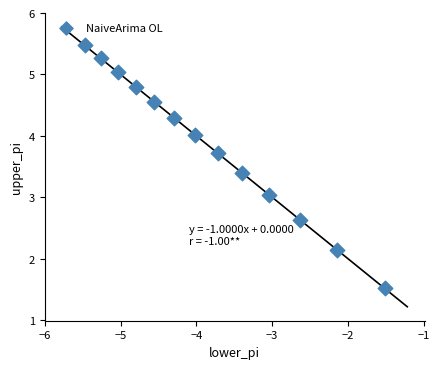

What is the range of Y values (max minus min)?

4.0